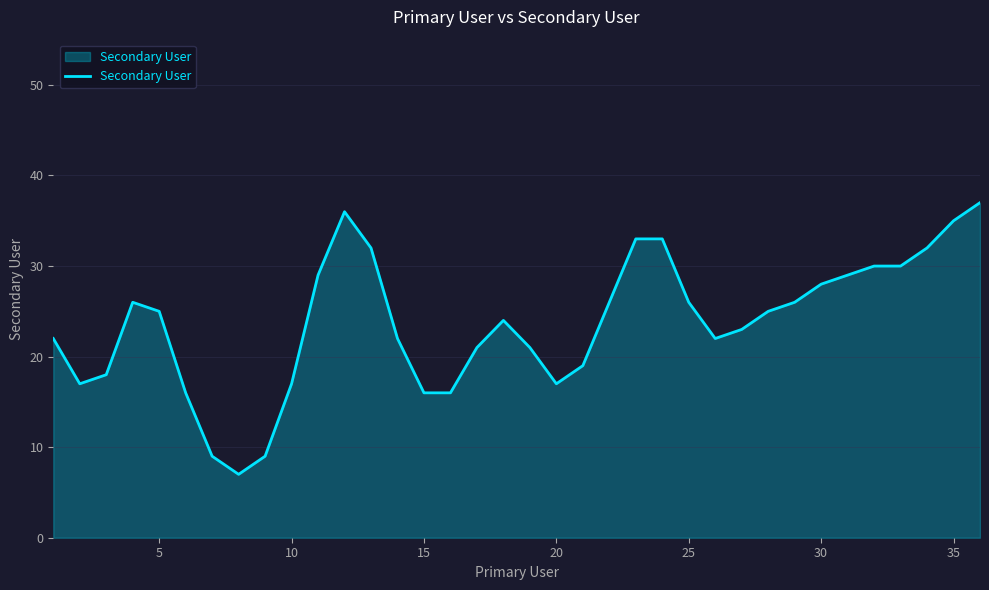

What is the maximum value shown in the chart?

37